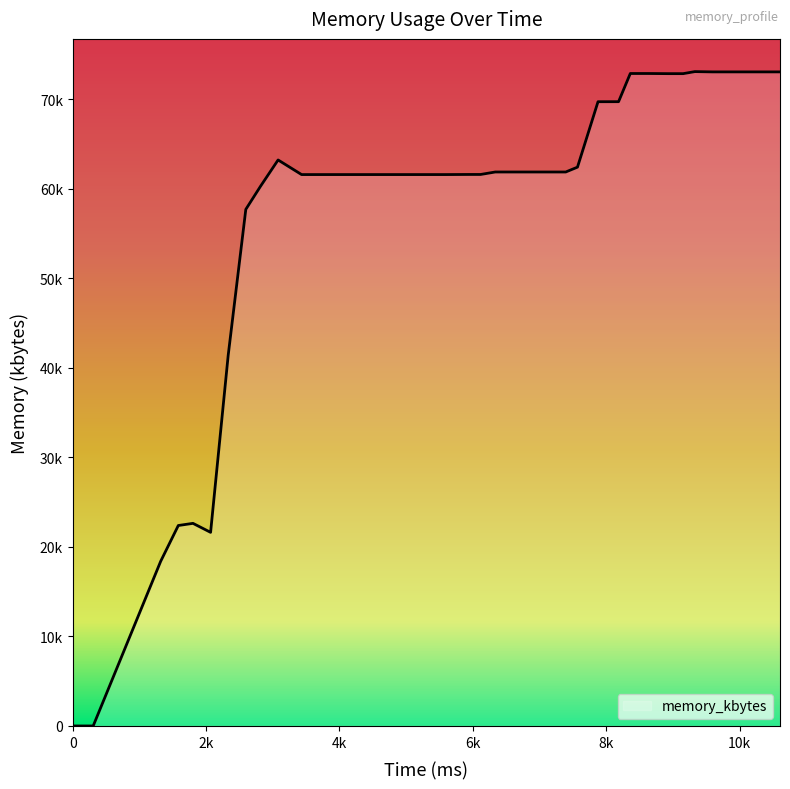

Does the chart display data point markers on the line(s)?

No